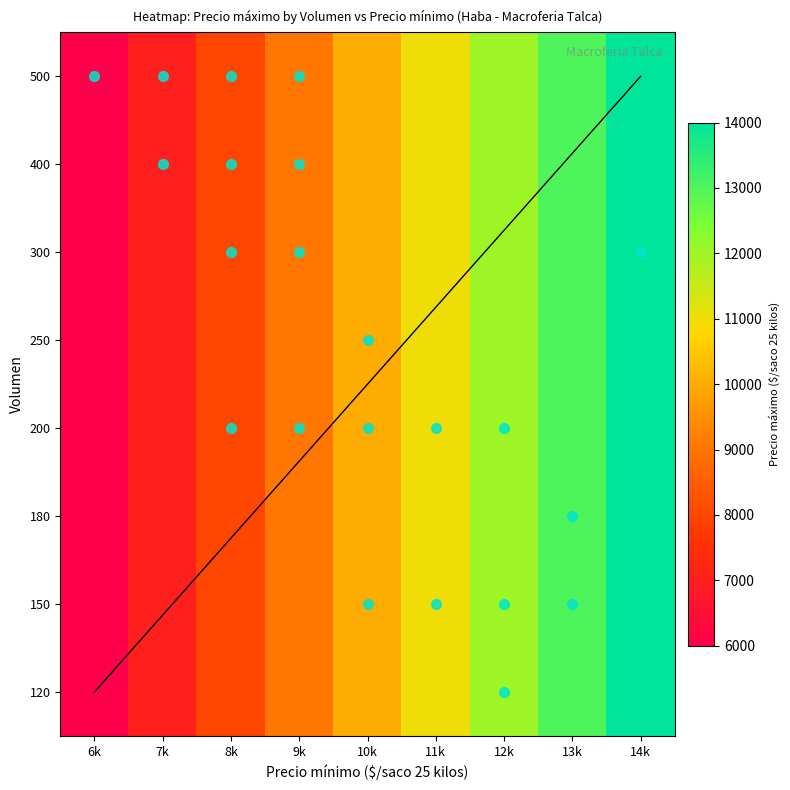

Where is 120 nearest to the value 9000?

9000